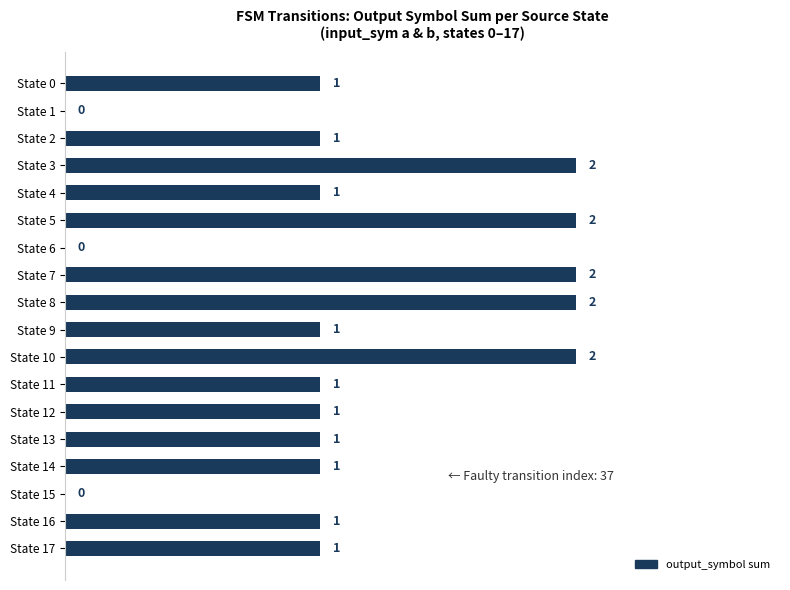

What is the sum of the values at State 8 and State 16?

3